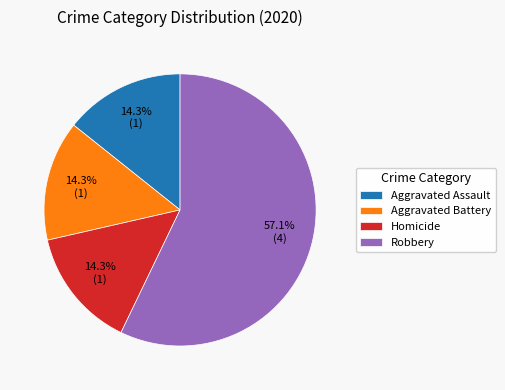

What is the largest slice in the pie chart?

Robbery